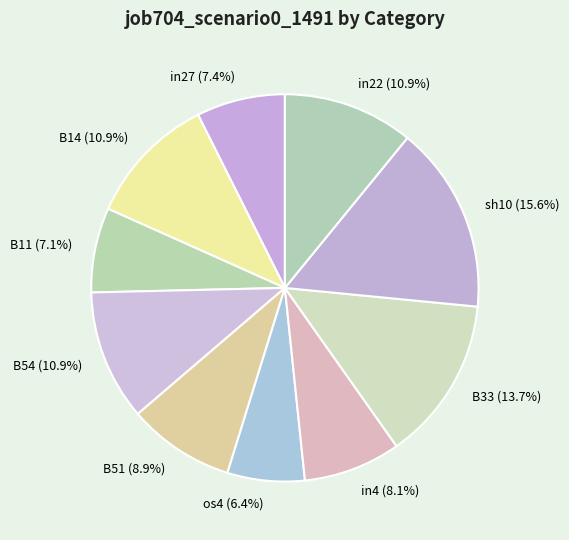

Which slice is the smallest?

os4